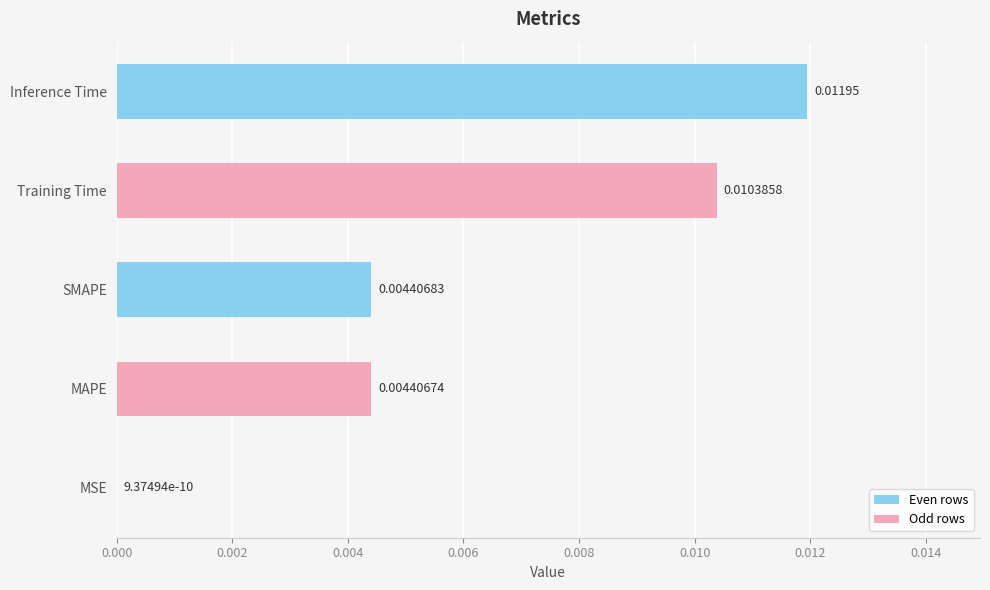

Which has a higher value, SMAPE or MAPE?

SMAPE